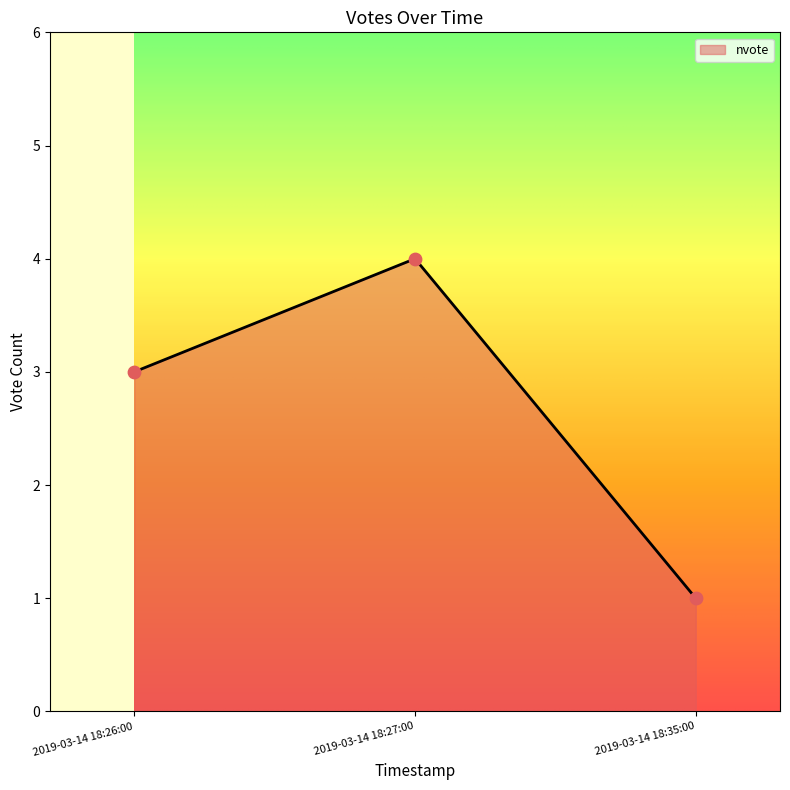

Between 2019-03-14 18:35:00 and 2019-03-14 18:27:00, which is larger?

2019-03-14 18:27:00